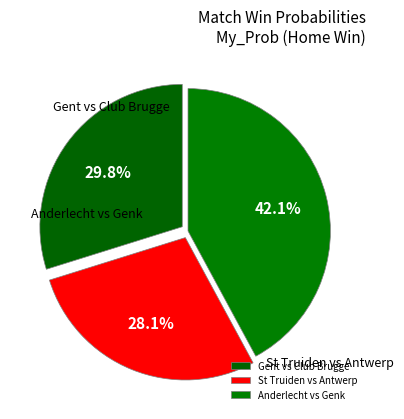

What percentage is the St Truiden vs Antwerp slice, to the nearest percent?

28%